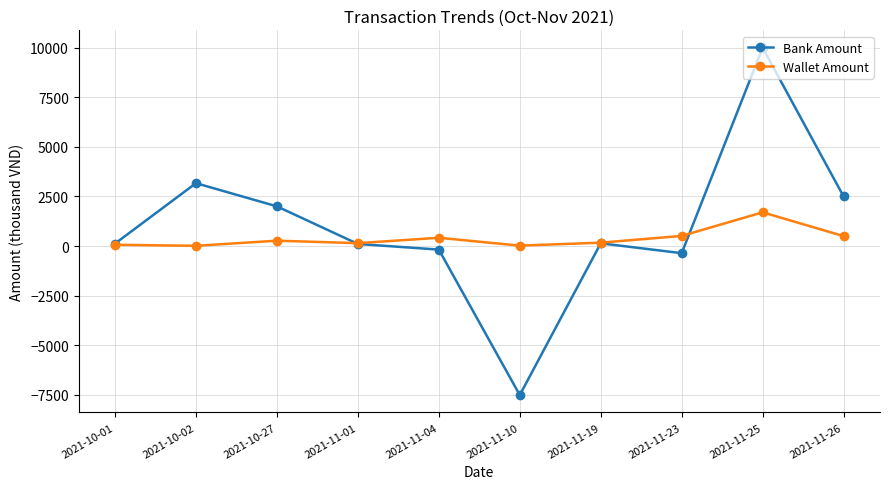

List the series in order of their overall mean, highest first.

Bank Amount, Wallet Amount